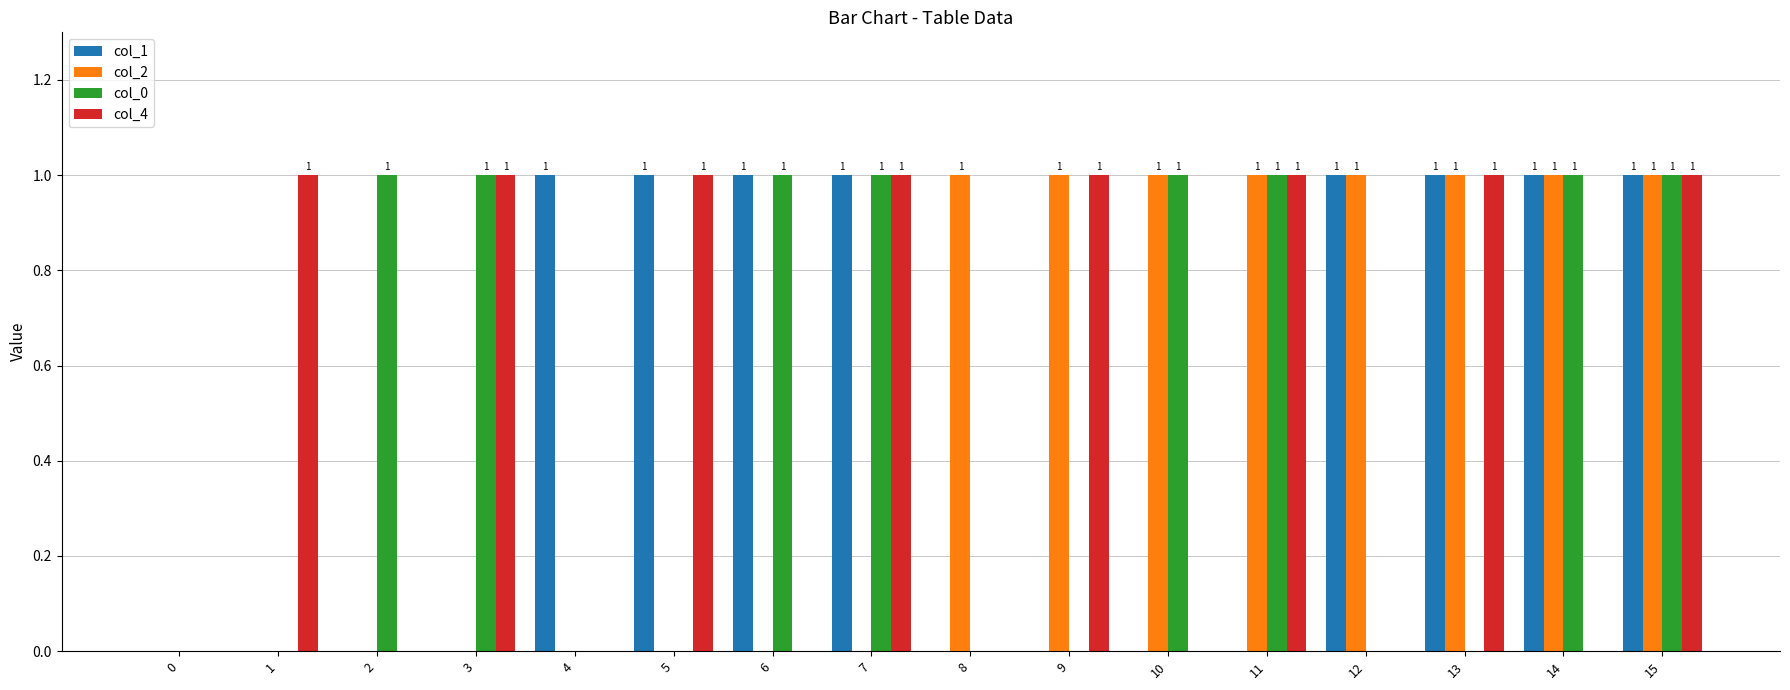

Reading left to right, extract all data points from this chart.

col_1: 0	0	0	0	1	1	1	1	0	0	0	0	1	1	1	1
col_2: 0	0	0	0	0	0	0	0	1	1	1	1	1	1	1	1
col_0: 0	0	1	1	0	0	1	1	0	0	1	1	0	0	1	1
col_4: 0	1	0	1	0	1	0	1	0	1	0	1	0	1	0	1